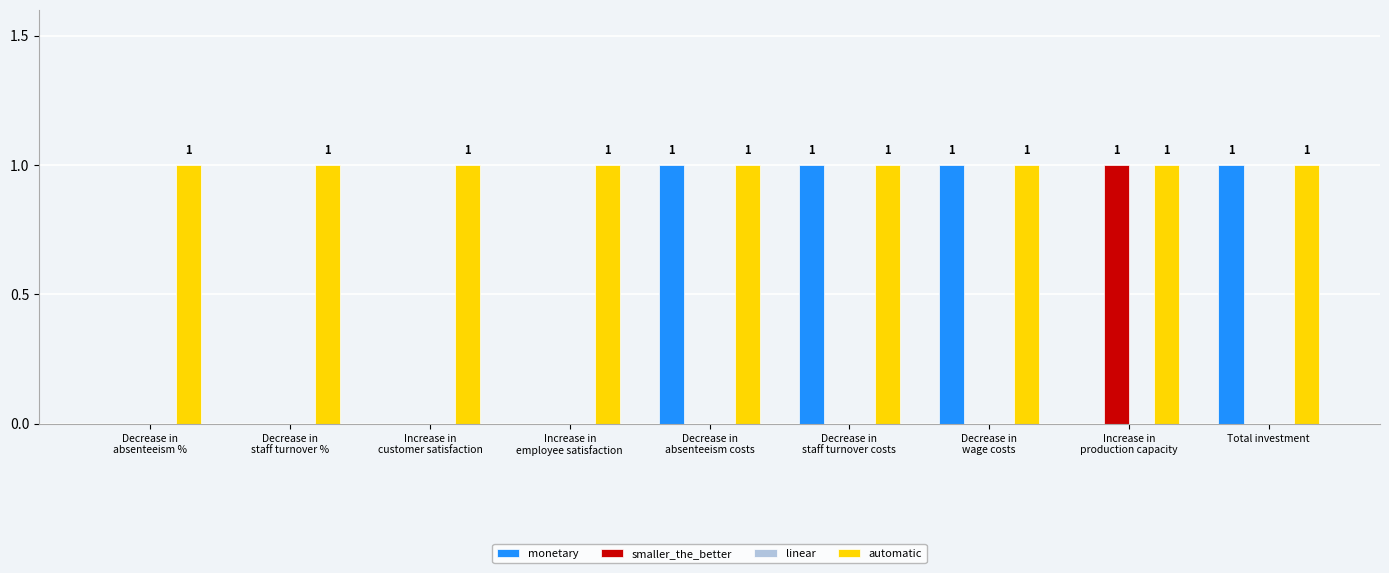

Is it true that smaller_the_better equals -1 at Decrease in
staff turnover costs?

False